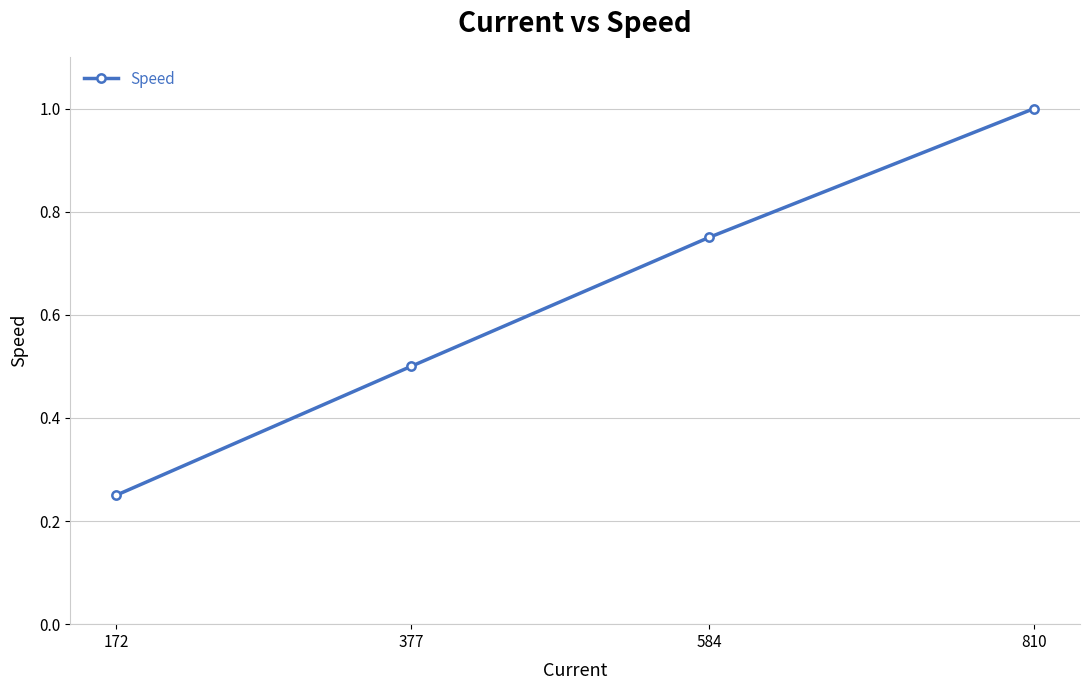

What is the sum of the values at 584 and 810?

1.8